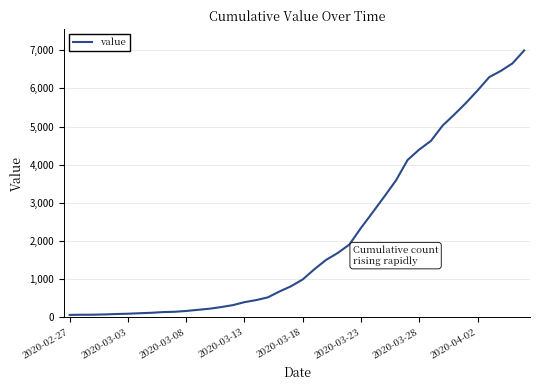

What is the greatest value displayed?

6995